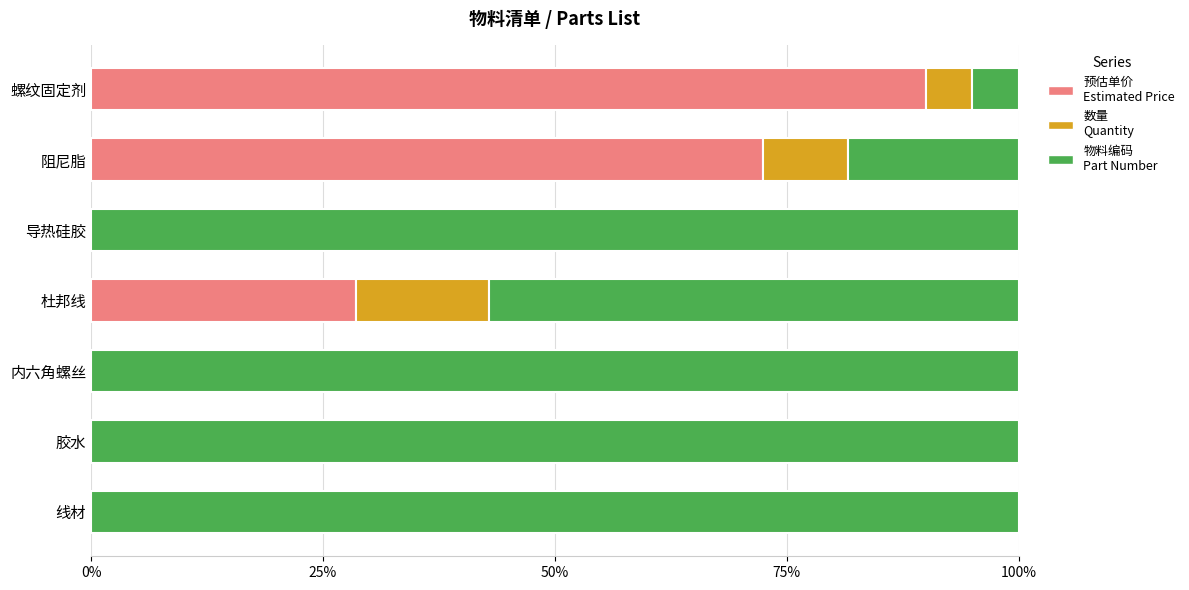

What is the total value across all series at 胶水?

100.0